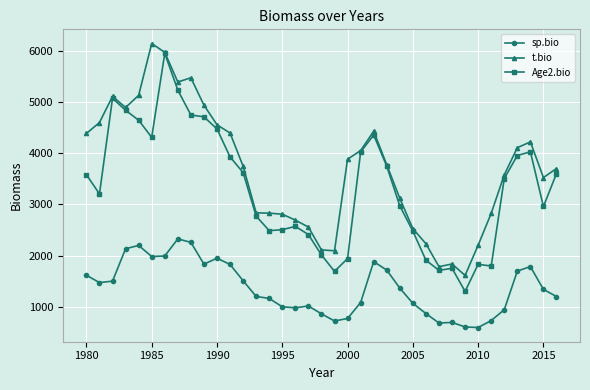

Is this an area chart (filled region under the line)?

No